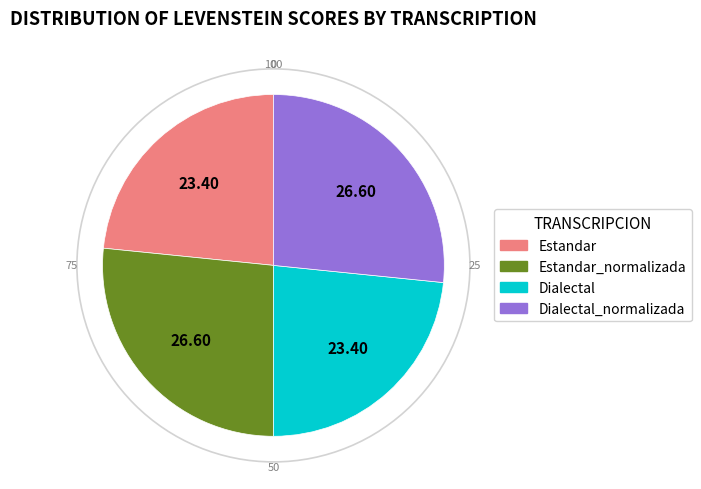

Is there any slice that represents more than half of the pie?

No